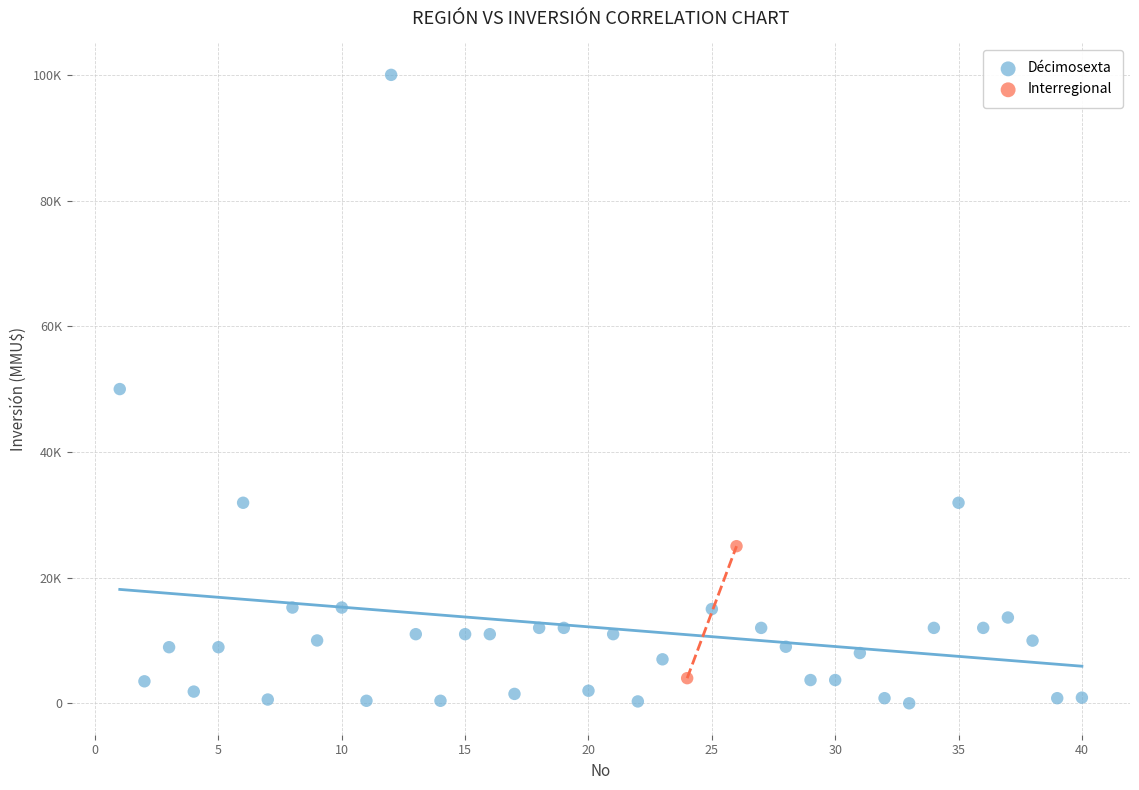

What are all the series names shown in the legend?

Décimosexta, Interregional